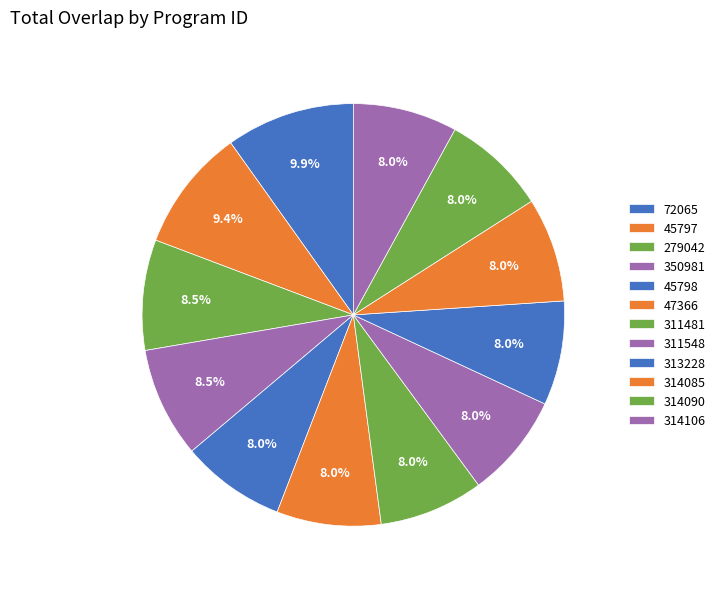

The 311548 slice represents 3% of the pie. True or false?

False